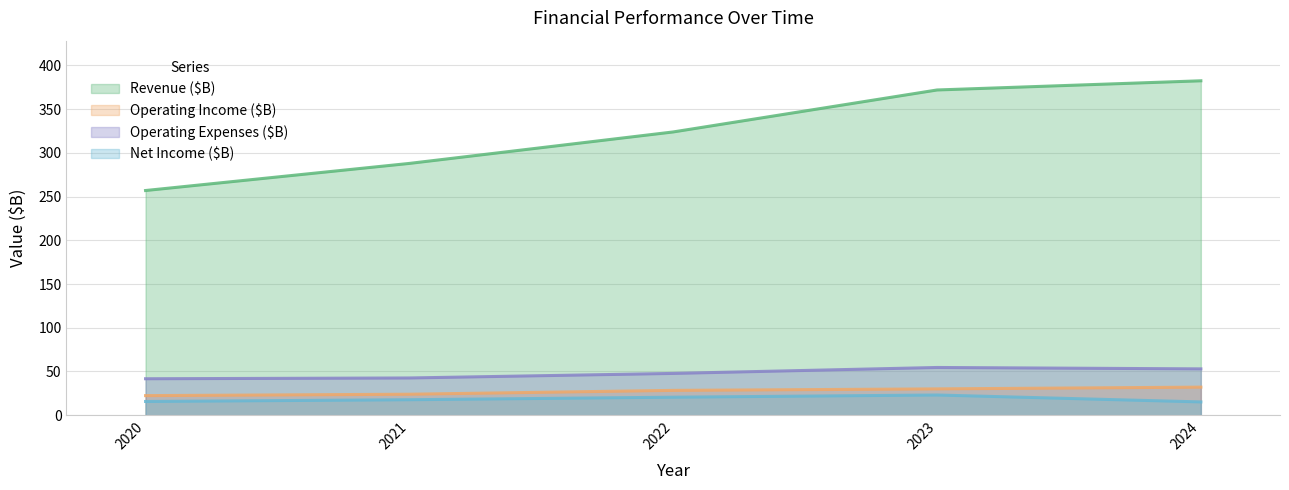

True or false: Revenue ($B) and Net Income ($B) cross at least once.

False